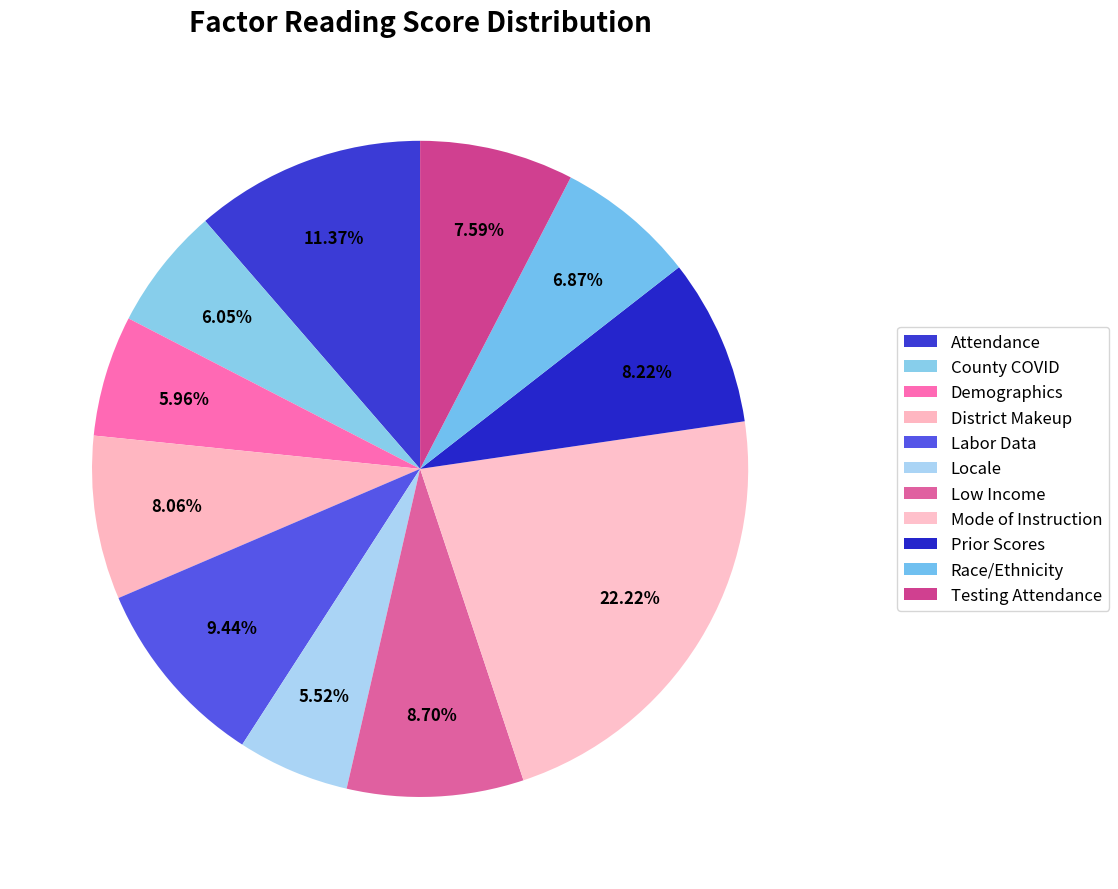

Combined, do District Makeup and Attendance account for over 50%?

No